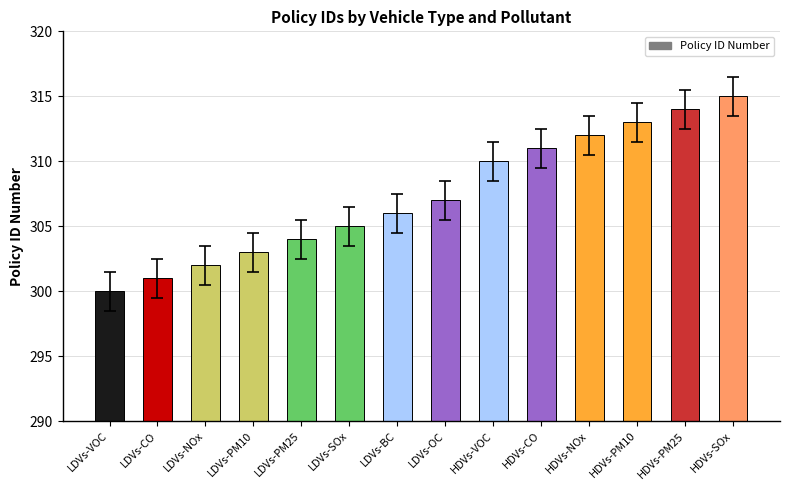

Reading left to right, transcribe all the data shown in this chart.

LDVs-VOC=300	LDVs-CO=301	LDVs-NOx=302	LDVs-PM10=303	LDVs-PM25=304	LDVs-SOx=305	LDVs-BC=306	LDVs-OC=307	HDVs-VOC=310	HDVs-CO=311	HDVs-NOx=312	HDVs-PM10=313	HDVs-PM25=314	HDVs-SOx=315